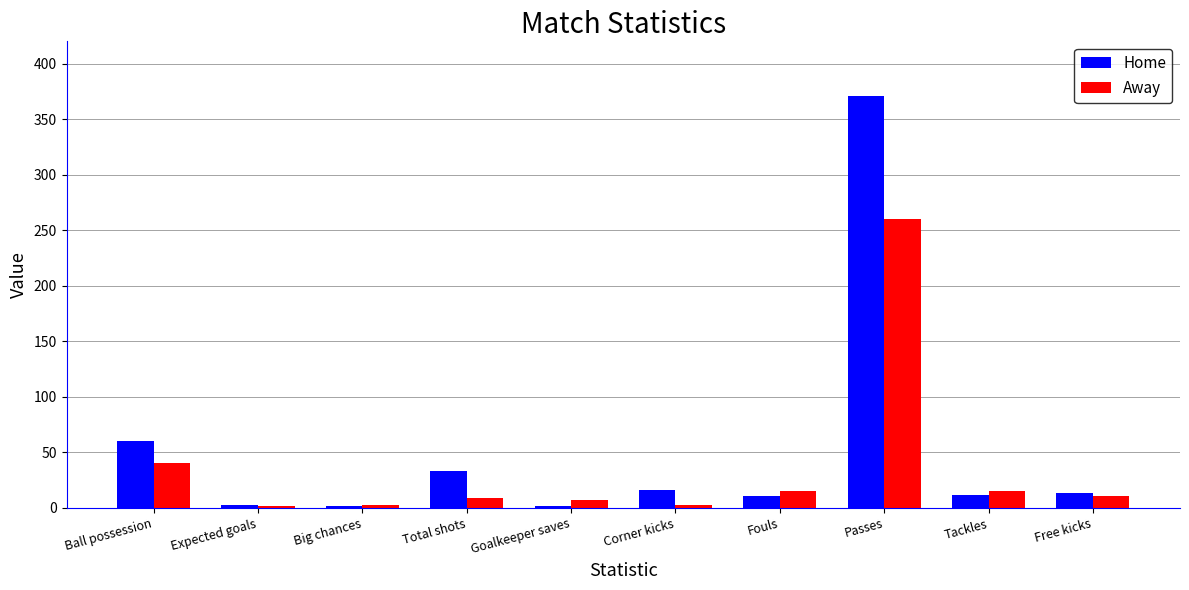

Rank the series by their maximum value, from lowest to highest.

Away, Home